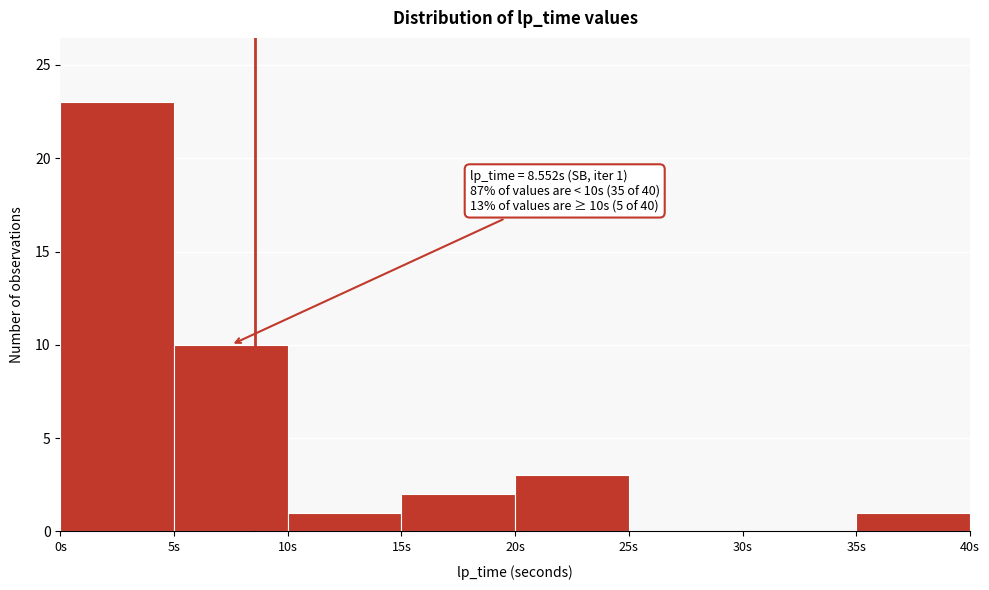

Which range on the x-axis has the tallest bar?

0 to 5